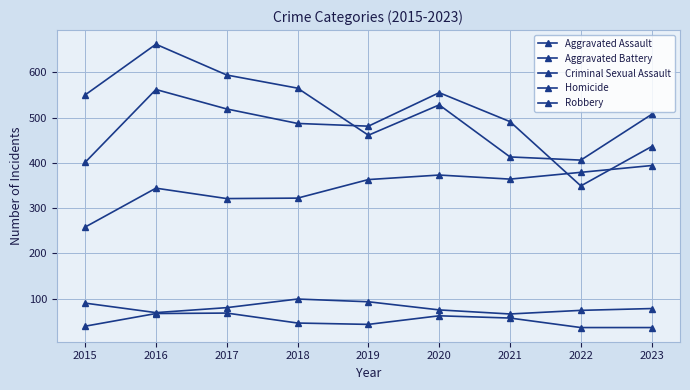

How many values in the Aggravated Battery series are below 487?

4